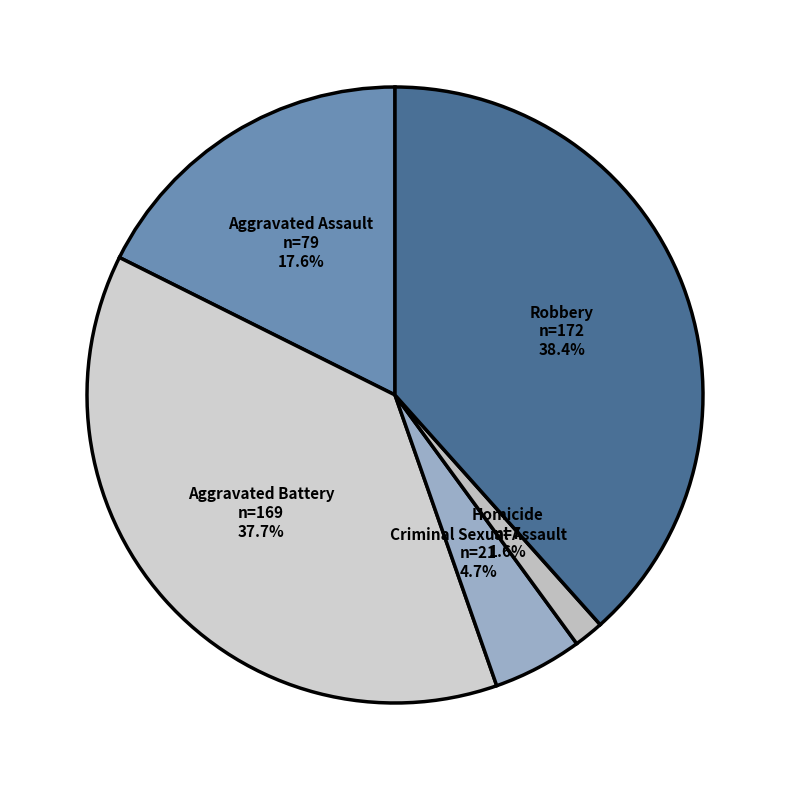

How many slices are in this pie chart?

5